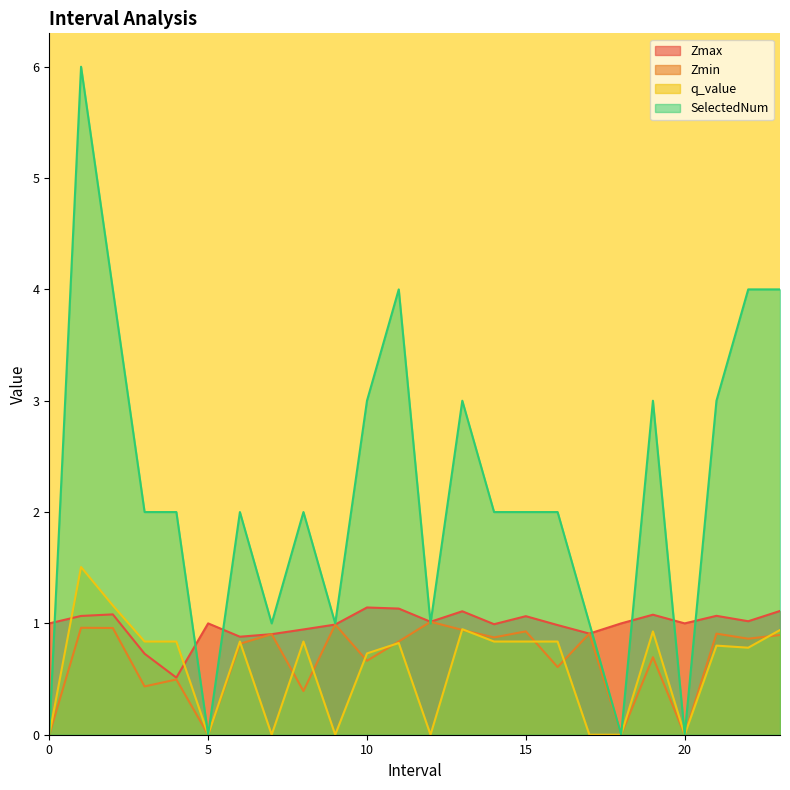

List the labels in order of q_value value, smallest first.

0, 5, 7.0, 9.0, 12.0, 17.0, 18, 20, 10.0, 22.0, 21.0, 11.0, 3.0, 4.0, 6.0, 8.0, 14.0, 15.0, 16.0, 19.0, 23.0, 13.0, 2.0, 1.0